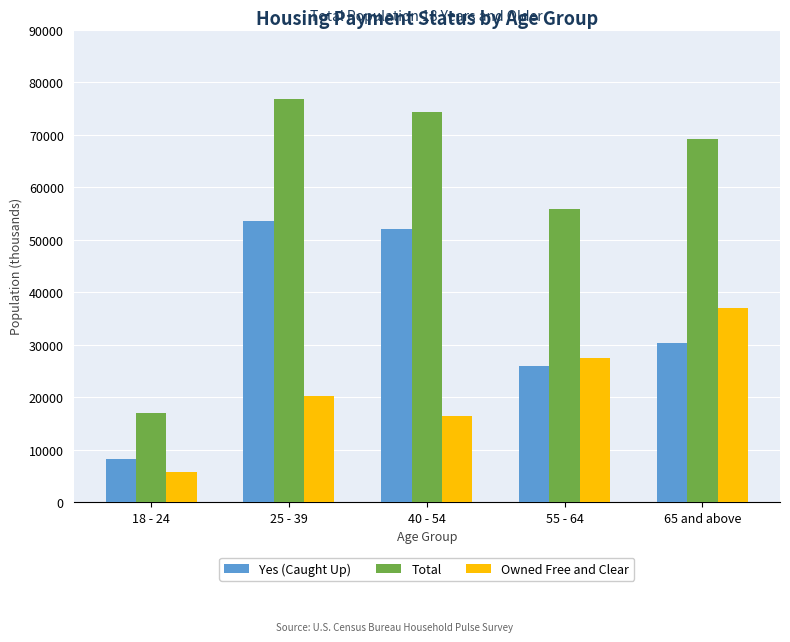

Rank the series at 55 - 64 from lowest to highest value.

Yes (Caught Up), Owned Free and Clear, Total